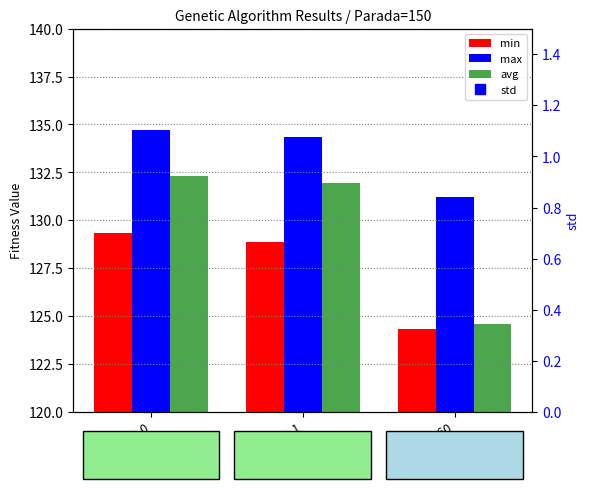

What is the difference between the maximum and minimum values in the avg series?

7.7